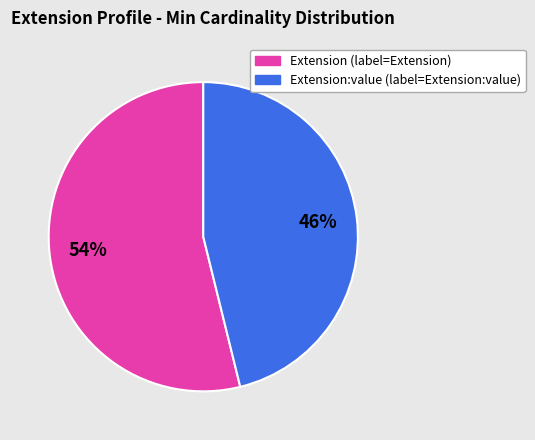

How many segments does this pie chart have?

2